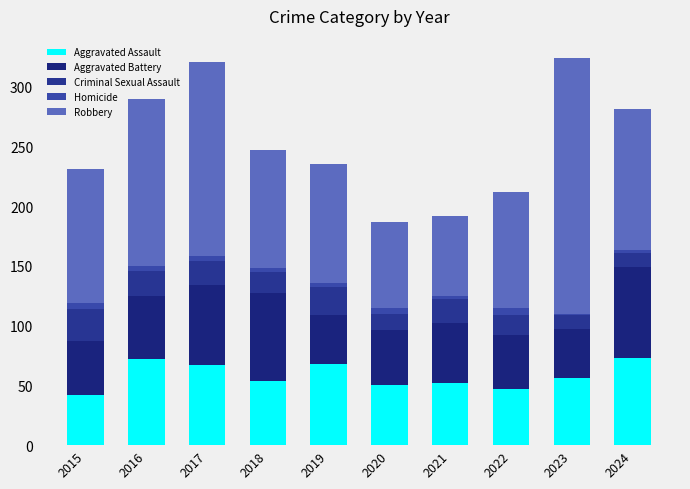

How many categories are shown in the chart?

10